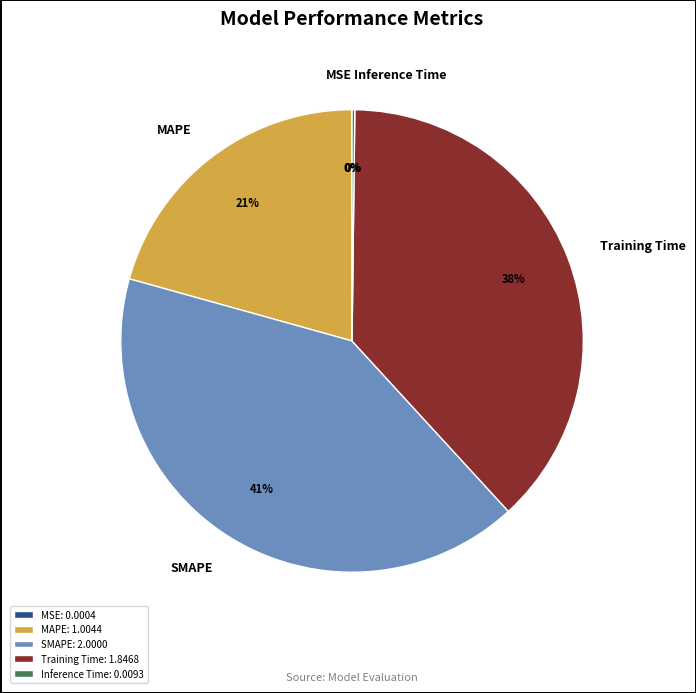

What percentage is the SMAPE slice, to the nearest percent?

41%